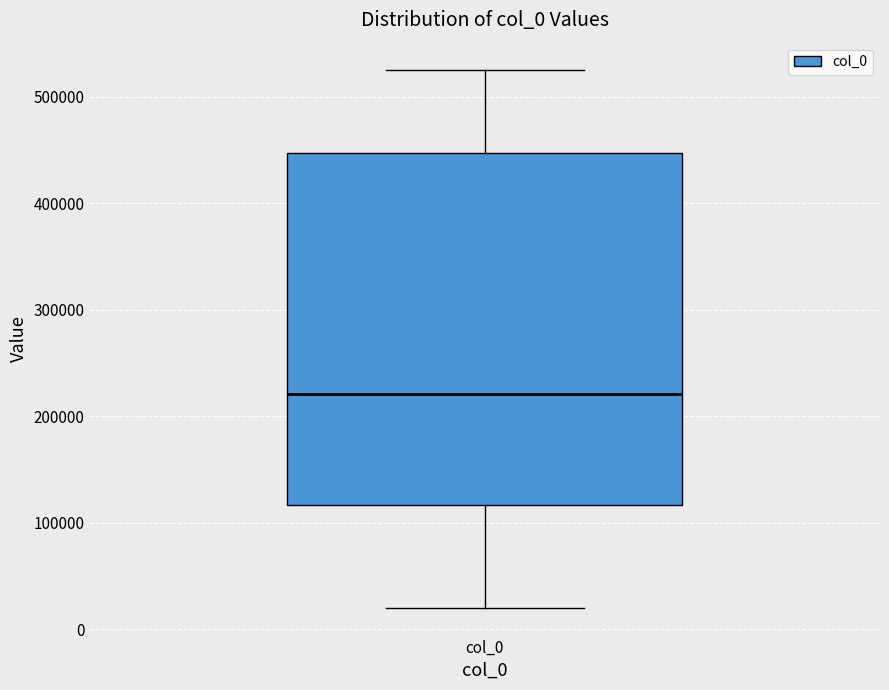

Where is the upper edge of the box for col_0 on the y-axis? The values are not printed on the chart, so give them approximately, as read against the axis.

450000